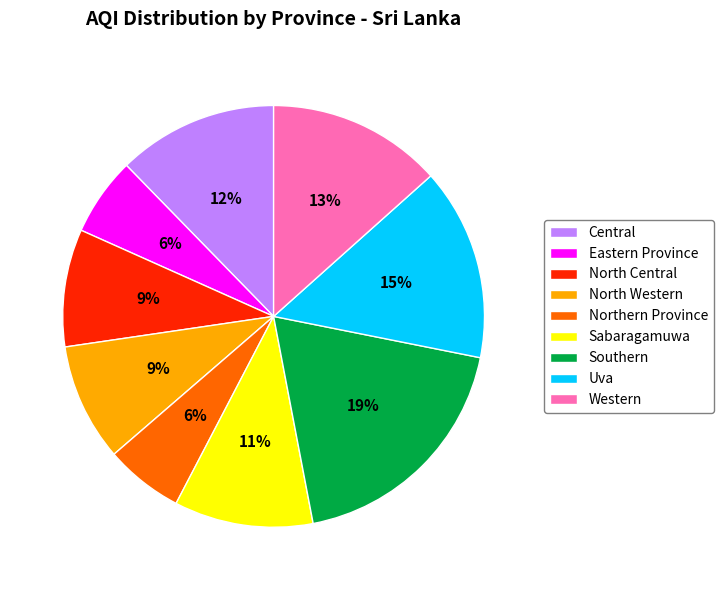

To the nearest percent, what is the difference between the Southern and Sabaragamuwa slice percentages?

8%